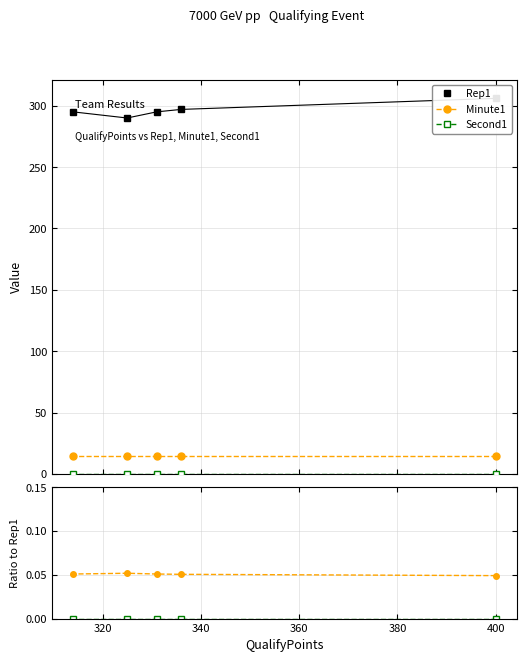

What is the maximum value shown in the chart?

306.0